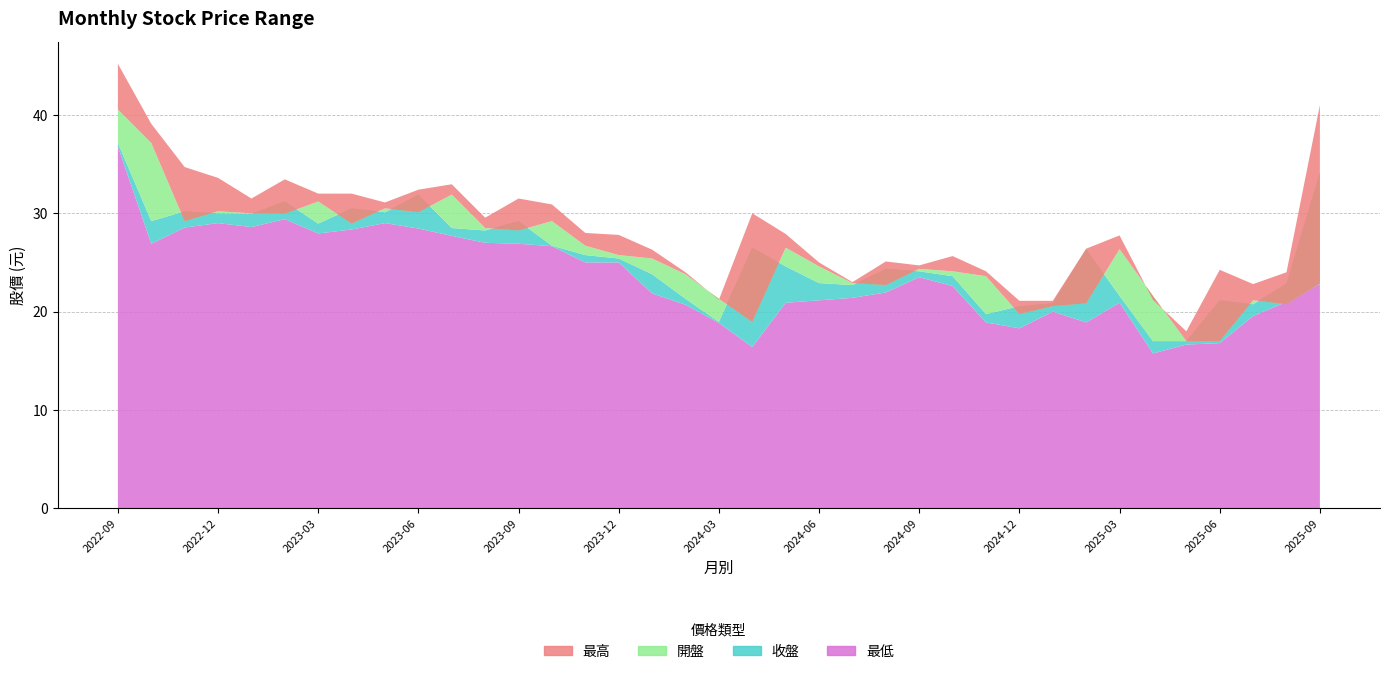

Reading right to left, transcribe all the data shown in this chart.

開盤: 22.9	20.8	21.1	17.0	17.0	21.6	26.4	20.9	20.6	19.8	23.6	24.1	24.4	22.7	22.9	24.6	26.5	18.9	21.3	23.8	25.4	25.8	26.7	29.2	28.2	28.5	31.9	30.1	30.5	28.9	31.2	29.9	30.0	30.2	29.2	37.1	40.5
收盤: 34.1	22.9	20.8	21.1	17.0	17.0	21.6	26.4	20.9	20.6	19.8	23.6	24.1	24.4	22.7	22.9	24.6	26.5	18.9	21.3	23.8	25.4	25.8	26.7	29.2	28.2	28.5	31.9	30.1	30.5	28.9	31.2	29.9	30.0	30.2	29.2	37.1
最高: 41.0	24.0	22.8	24.2	18.0	21.2	27.8	26.4	21.1	21.1	24.1	25.6	24.7	25.1	23.0	25.0	27.9	30.0	21.2	24.0	26.3	27.8	28.0	30.9	31.5	29.6	33.0	32.4	31.1	32.0	32.0	33.5	31.5	33.6	34.7	39.1	45.2
最低: 22.8	21.0	19.6	16.8	16.6	15.8	20.9	18.9	20.0	18.3	18.9	22.6	23.5	21.9	21.4	21.1	20.9	16.4	18.9	20.7	21.9	25.0	25.0	26.6	26.9	27.0	27.7	28.4	29.0	28.4	27.9	29.4	28.6	29.0	28.6	26.9	36.8